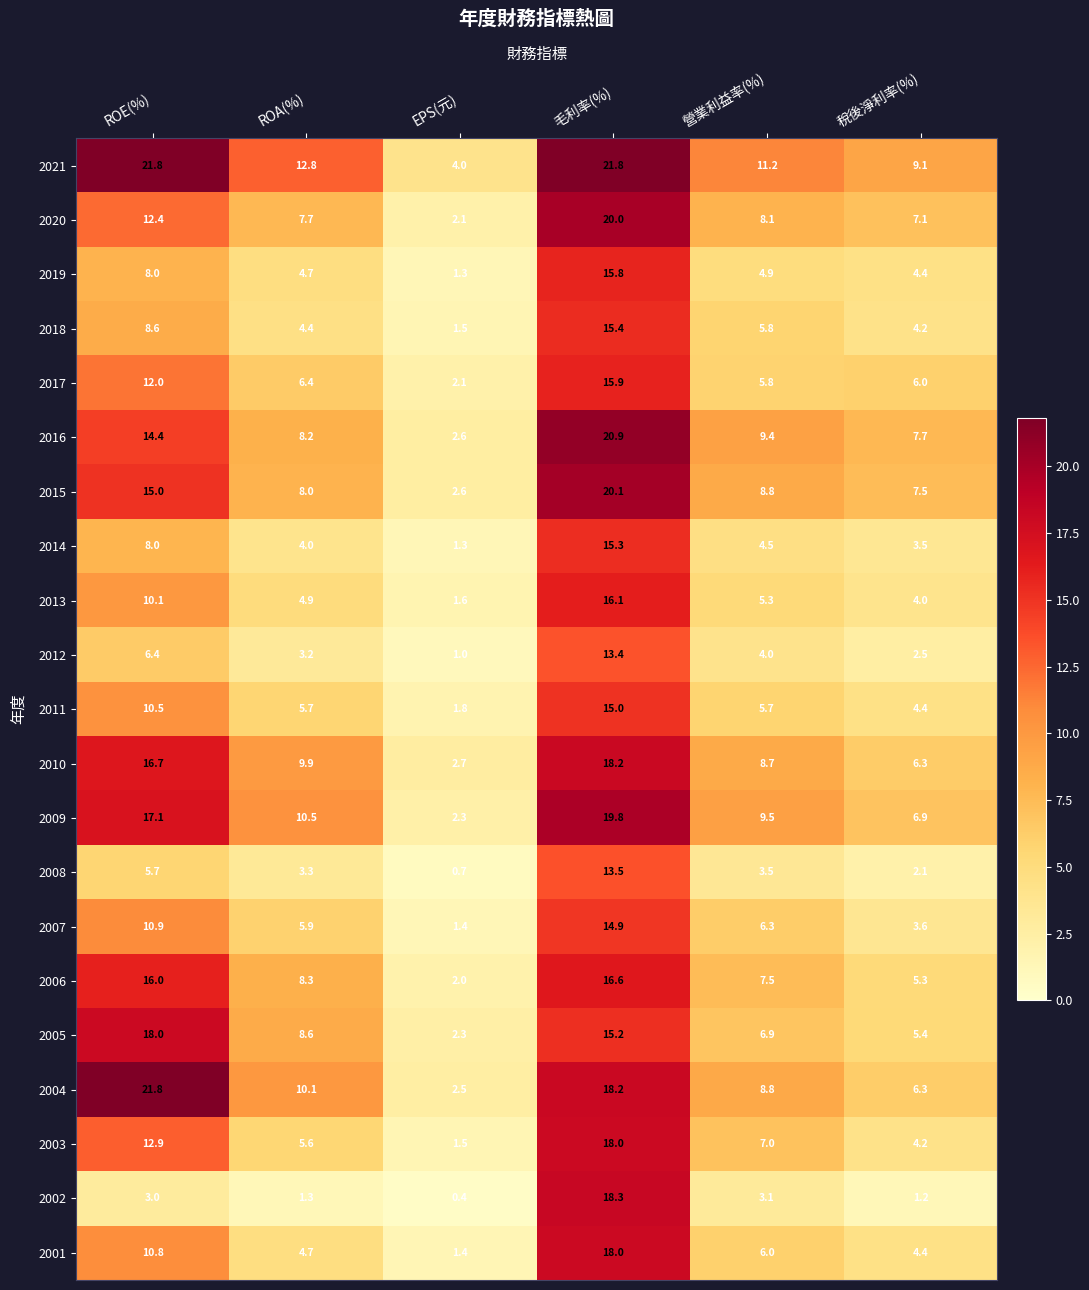

Is it true that 2001 equals 9.5 at 營業利益率(%)?

False